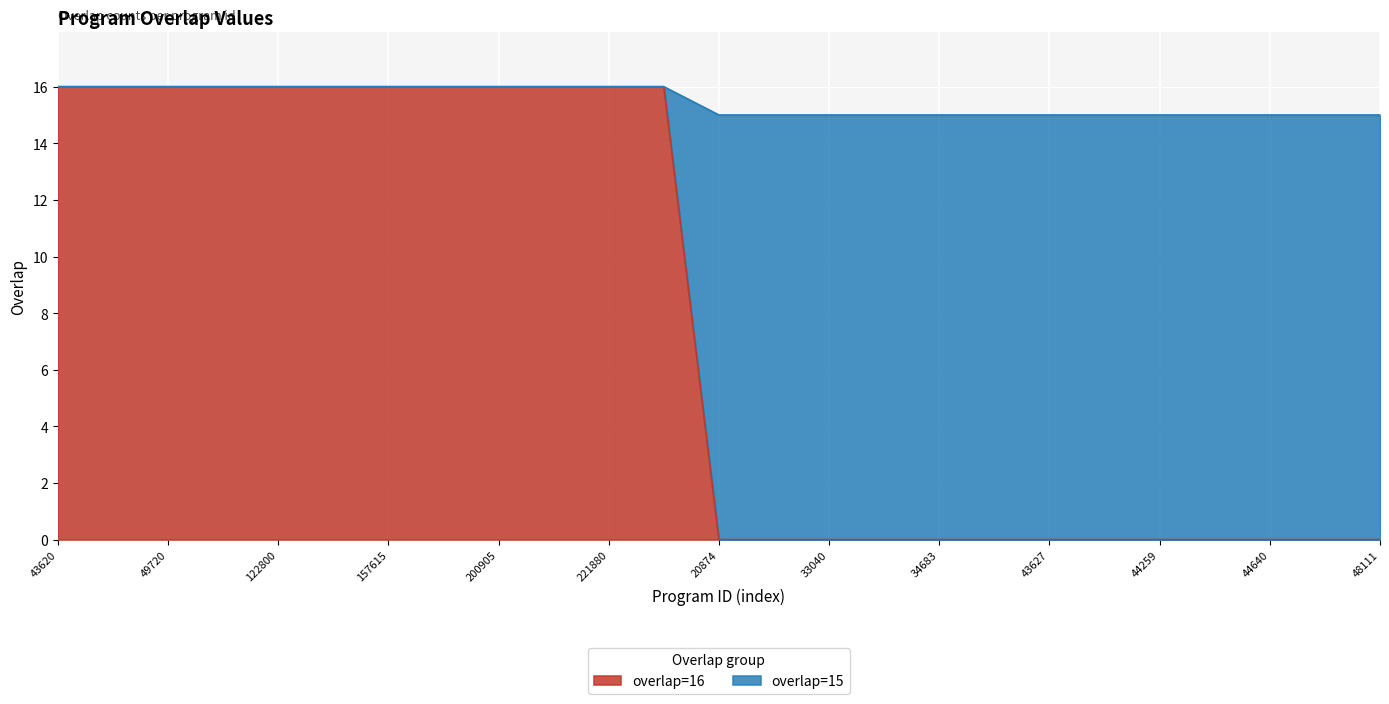

Count the number of categories in the chart.

25